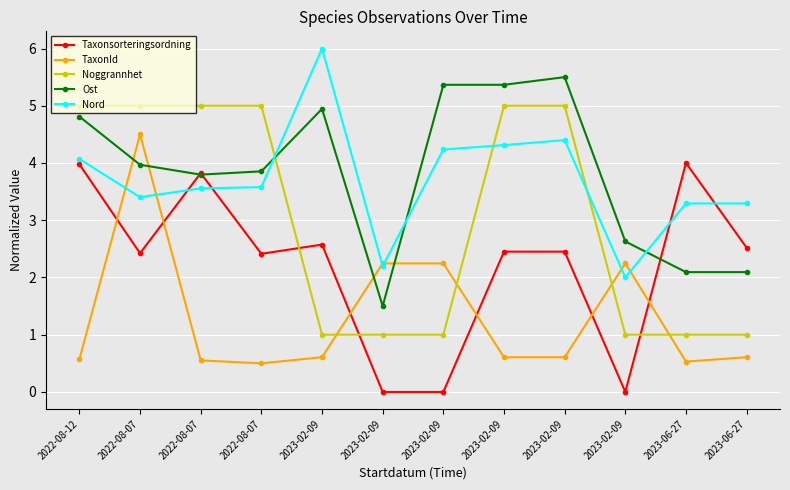

Reading left to right, extract all data points from this chart.

Taxonsorteringsordning: 4.0	2.4	3.8	2.4	2.6	0.0	0.0	2.5	2.5	0.0	4.0	2.5
TaxonId: 0.6	4.5	0.6	0.5	0.6	2.2	2.2	0.6	0.6	2.2	0.5	0.6
Noggrannhet: 5.0	5.0	5.0	5.0	1.0	1.0	1.0	5.0	5.0	1.0	1.0	1.0
Ost: 4.8	4.0	3.8	3.9	4.9	1.5	5.4	5.4	5.5	2.6	2.1	2.1
Nord: 4.1	3.4	3.6	3.6	6.0	2.2	4.2	4.3	4.4	2.0	3.3	3.3